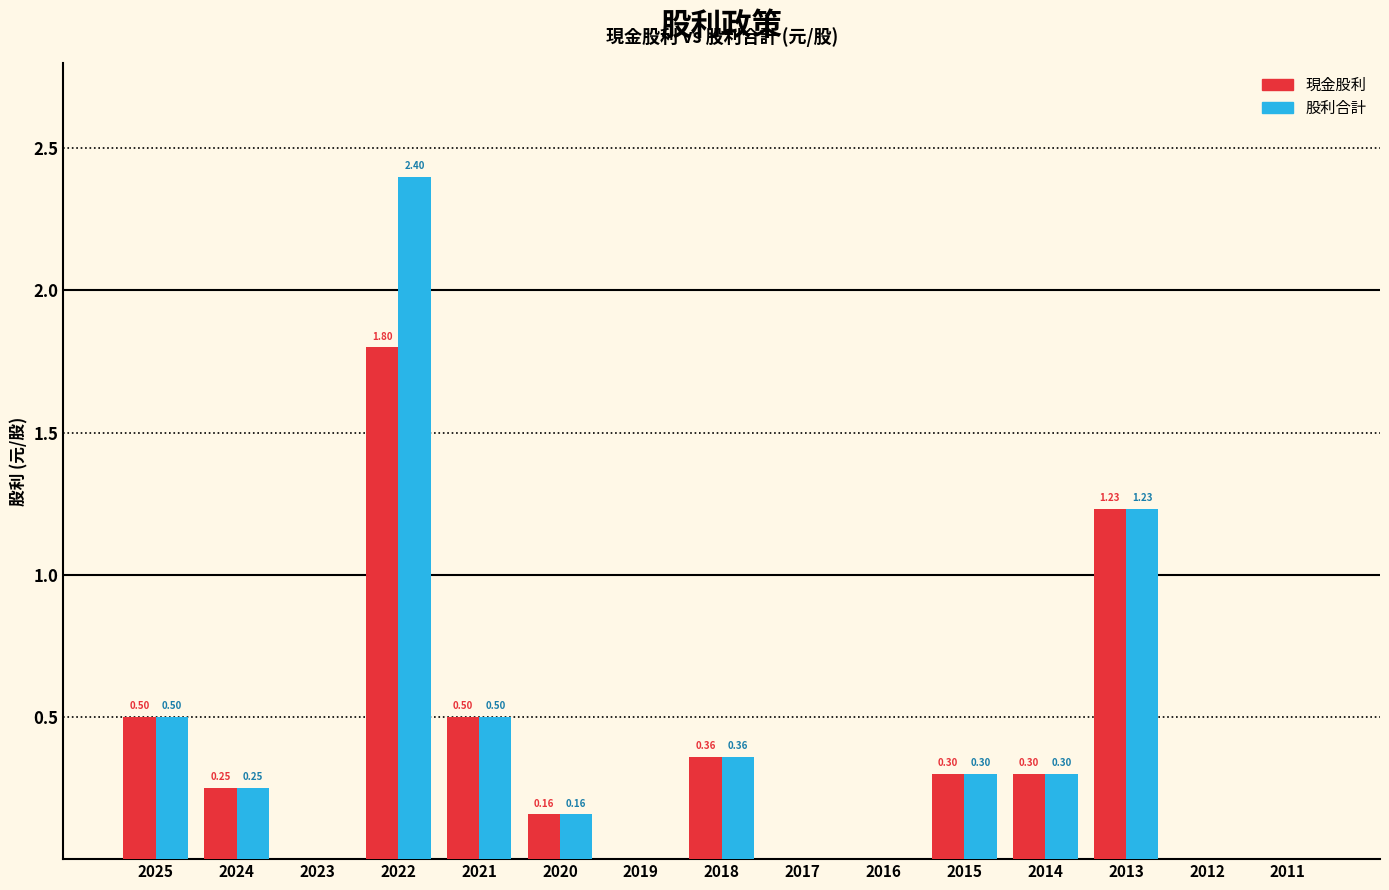

Between 2022 and 2013, which series saw the biggest shift?

股利合計